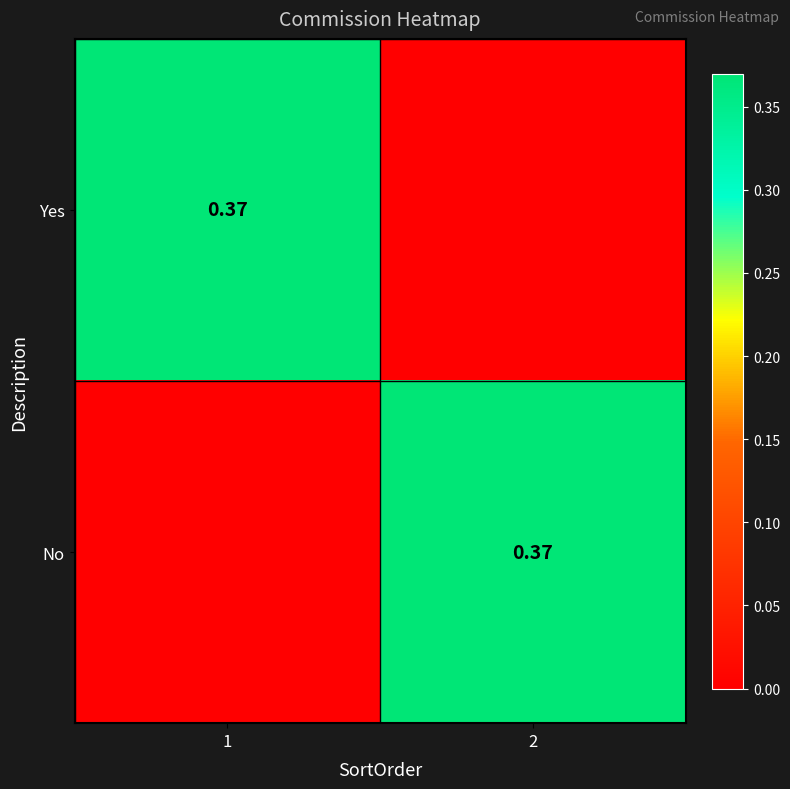

The Yes series shows 0.4 at 1. True or false?

True